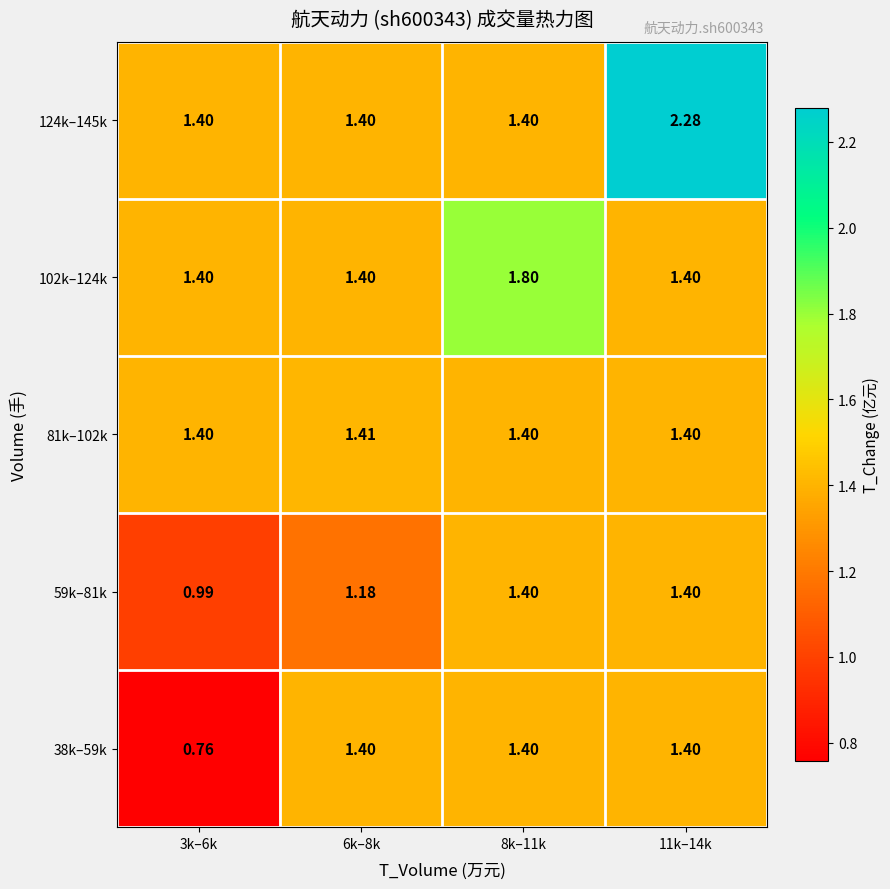

Is the value of 38k–59k at 3k–6k greater than the value of 81k–102k at 8k–11k?

No